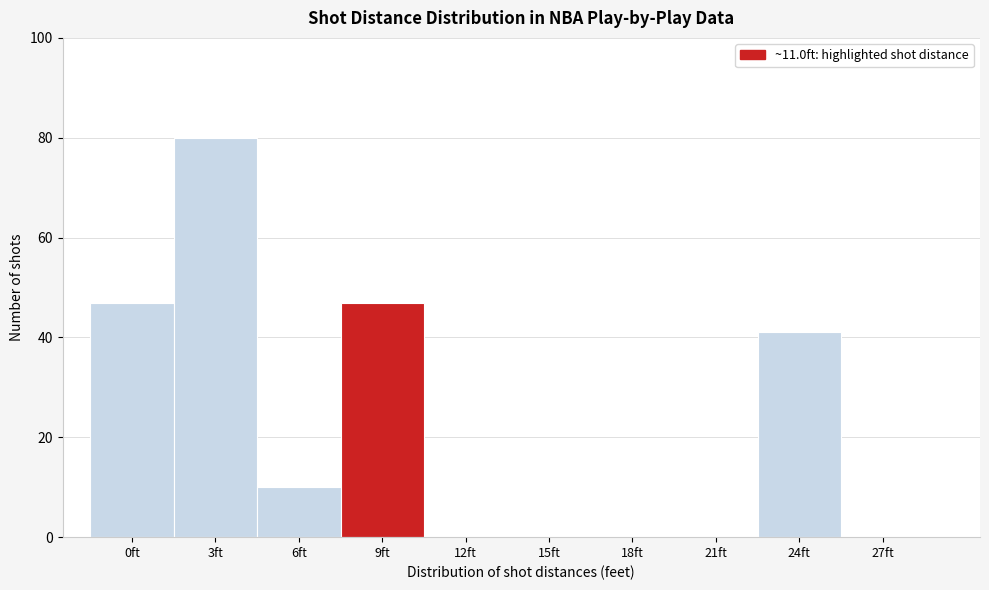

Reading right to left, extract all data points from this chart.

27ft=0	24ft=41	21ft=0	18ft=0	15ft=0	12ft=0	9ft=47	6ft=10	3ft=80	0ft=47